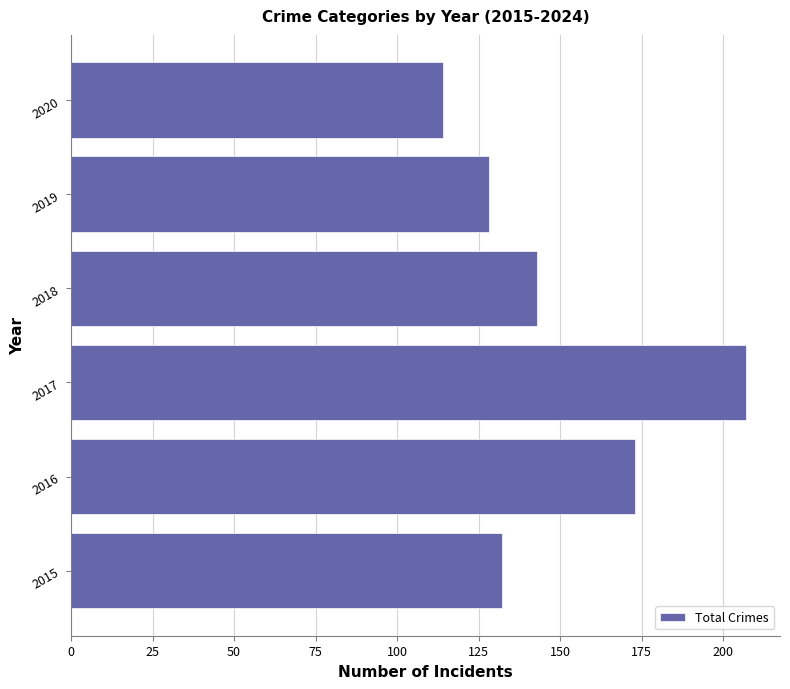

Does the chart contain any negative values?

No